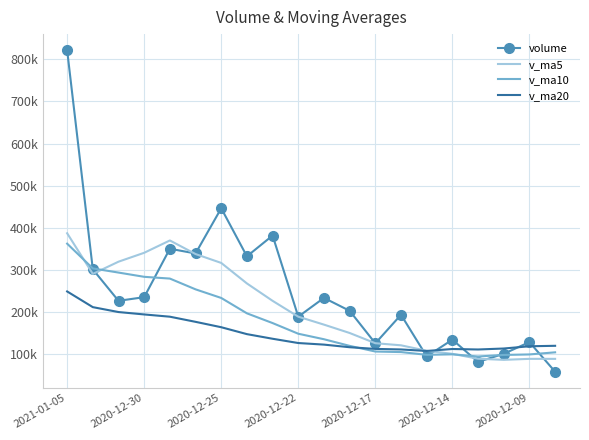

What is the maximum value for volume?

821704.1